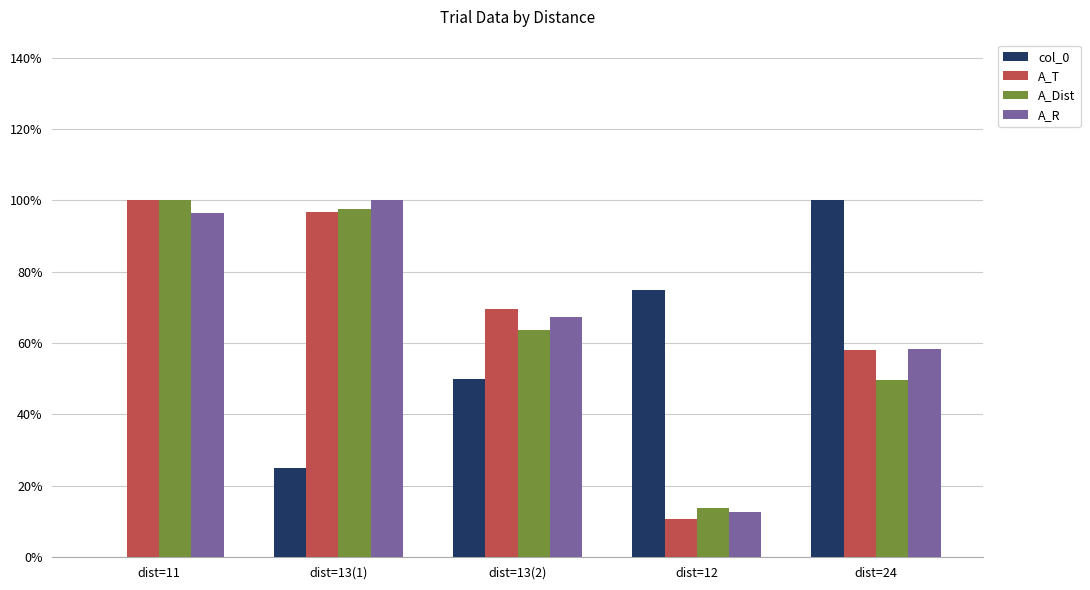

Reading right to left, what are all the values shown in this chart?

col_0: 1.0	0.8	0.5	0.2	0.0
A_T: 0.6	0.1	0.7	1.0	1.0
A_Dist: 0.5	0.1	0.6	1.0	1.0
A_R: 0.6	0.1	0.7	1.0	1.0